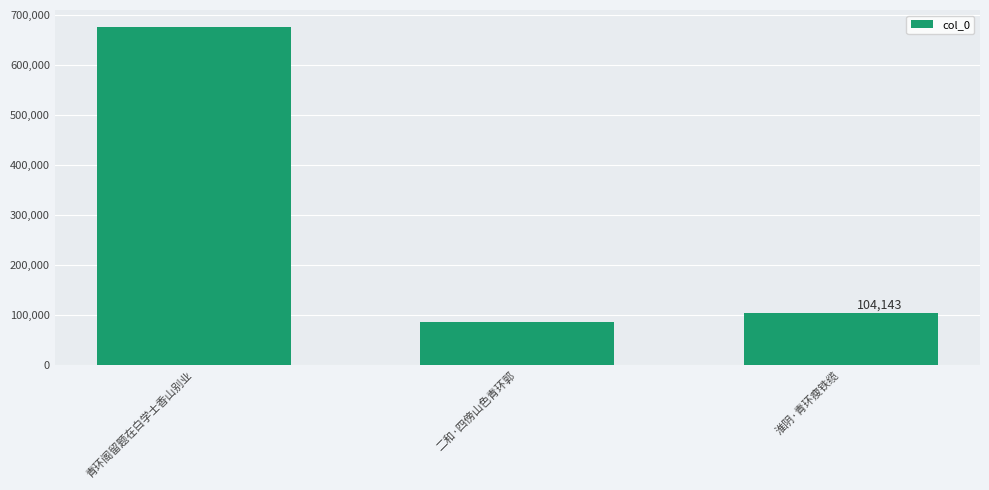

What is the difference between the second highest and minimum values?

17373